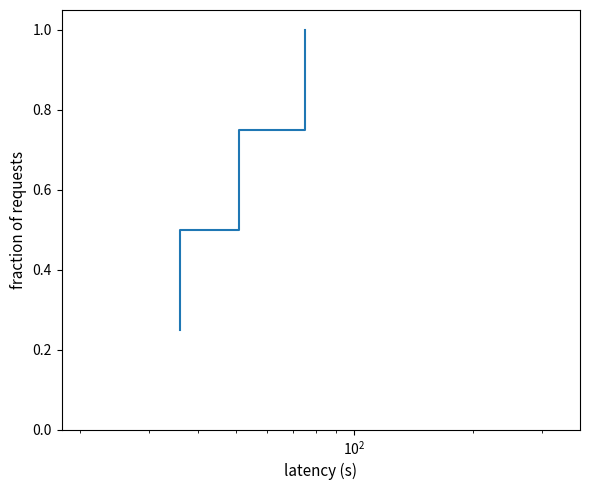

What is the value of the 1st point from the left?

0.2